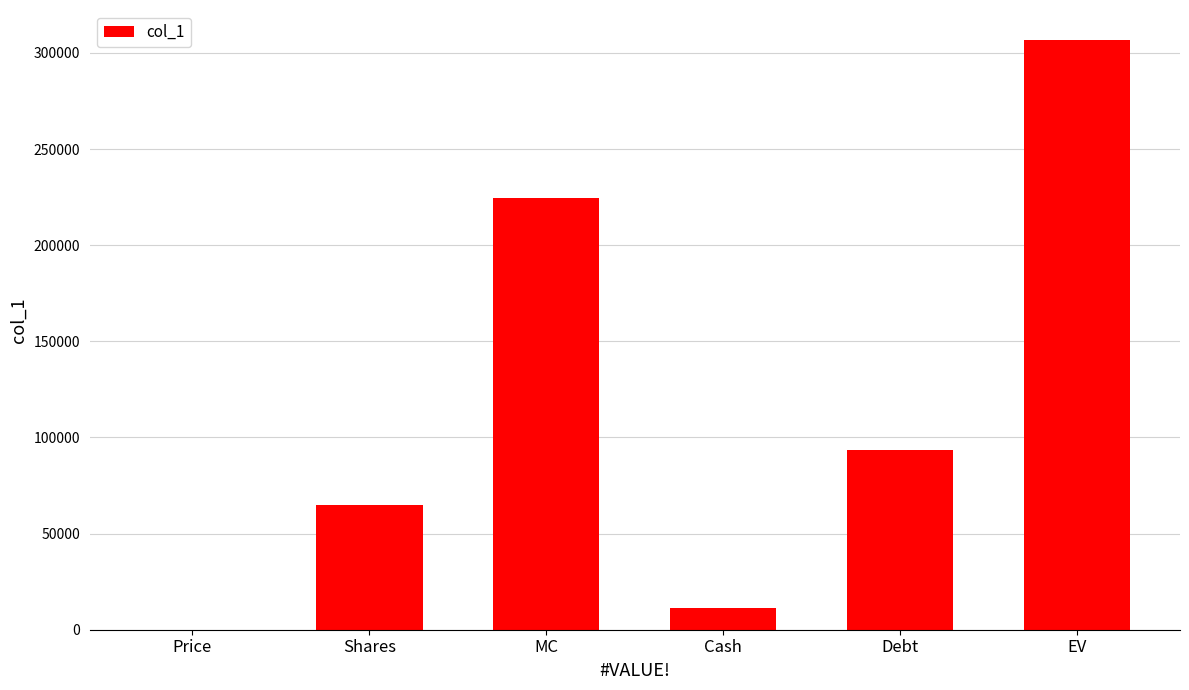

The chart shows a value of 307014.4 at EV. True or false?

True